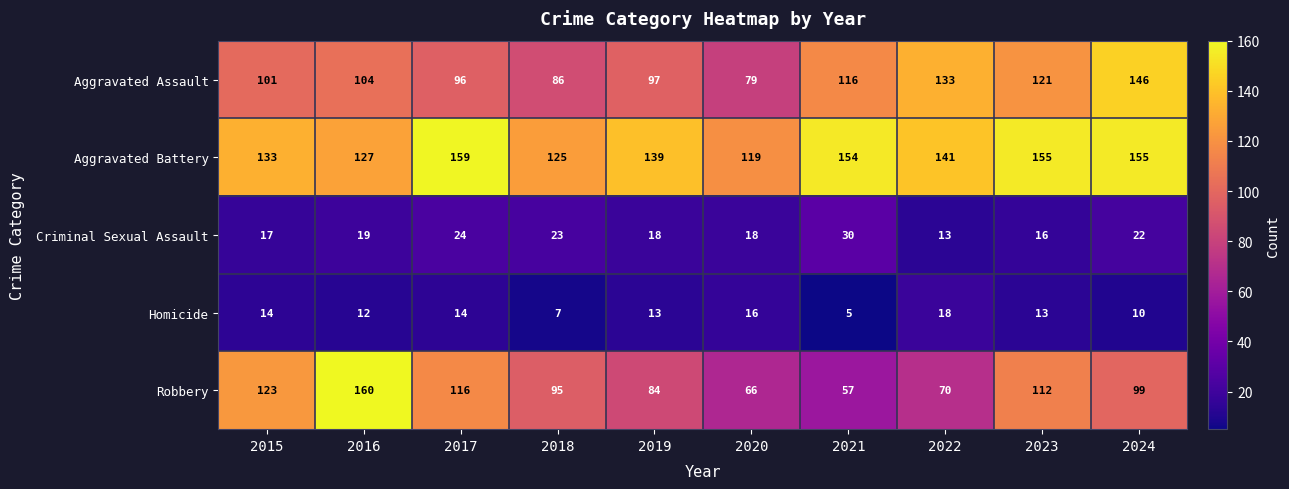

Where does the Aggravated Battery series first go above 141?

2017